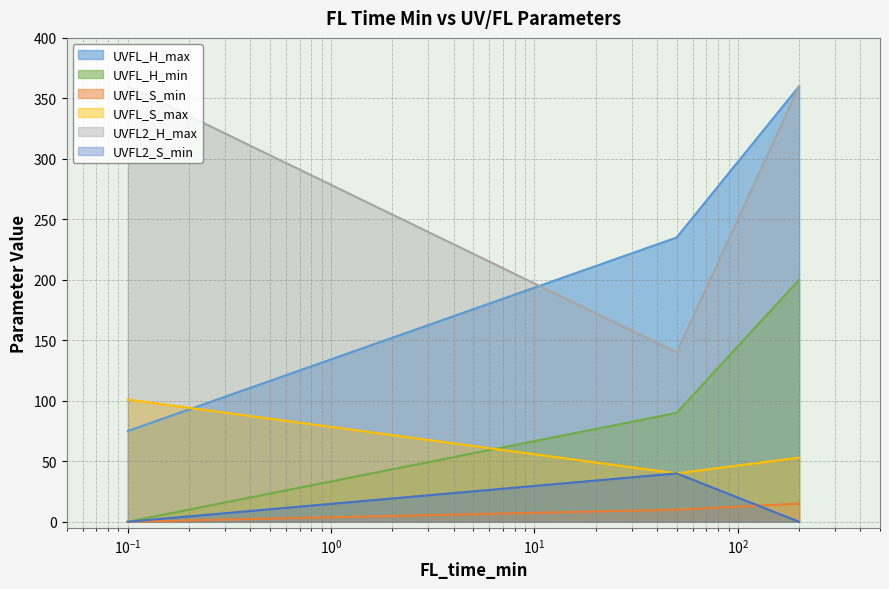

At which label is UVFL_S_min closest to 7?

50